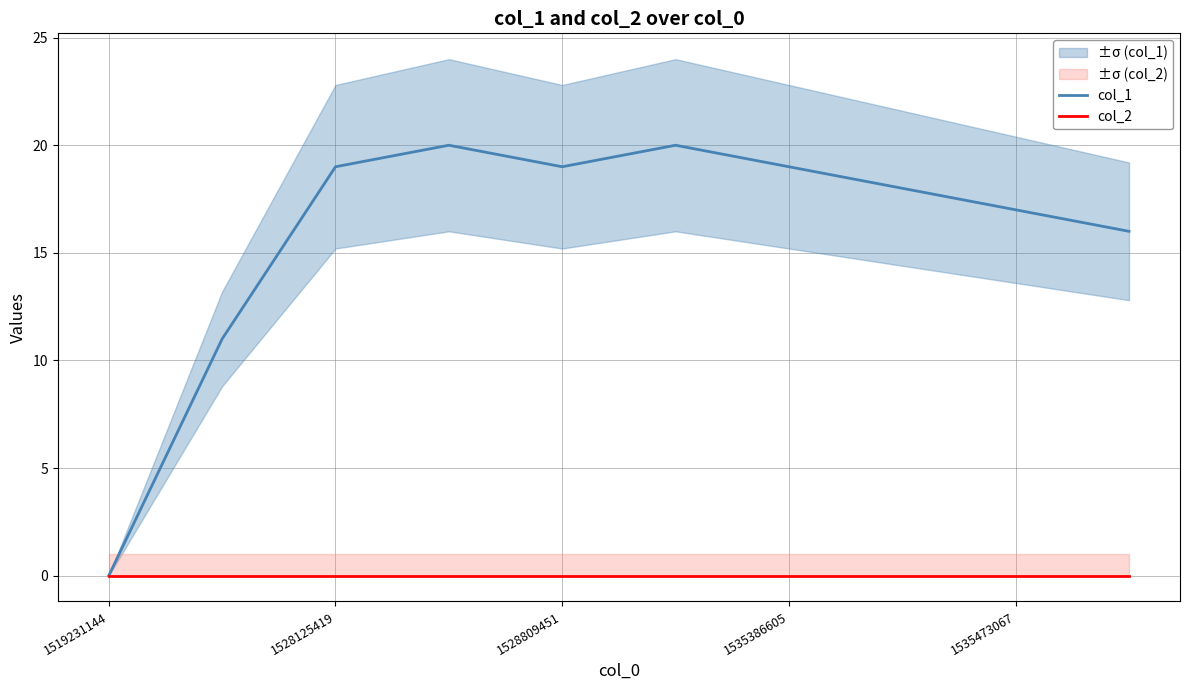

How many values in col_1 are above zero?

9